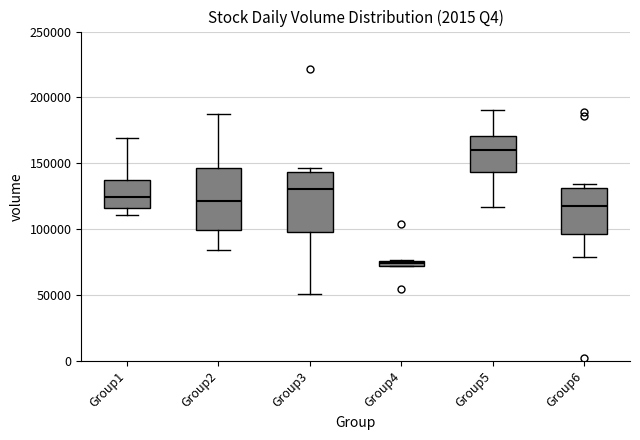

Where is the lower edge of the box for Group1 on the y-axis? The values are not printed on the chart, so give them approximately, as read against the axis.

115000